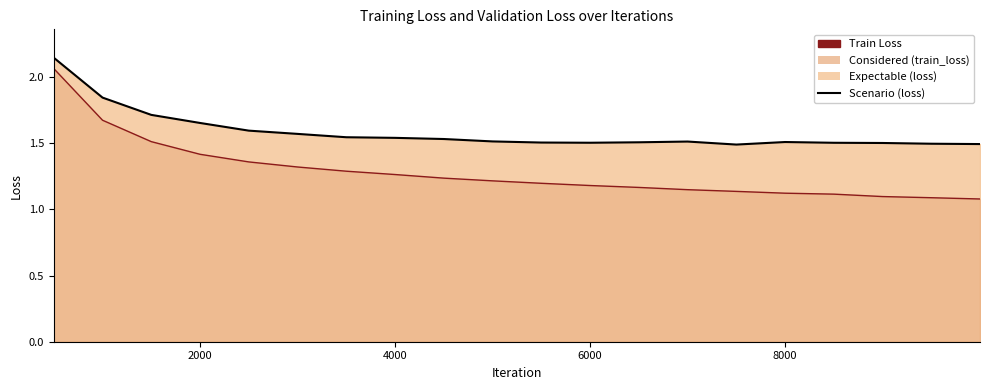

The Scenario (loss) series shows 2.5 at 4000. True or false?

False